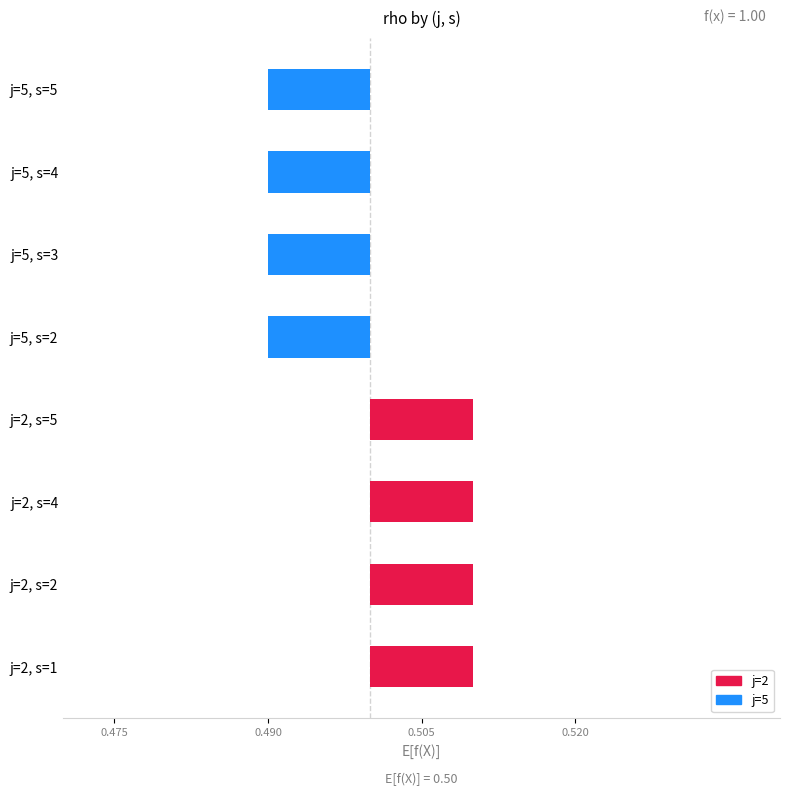

How many negative values are there?

4